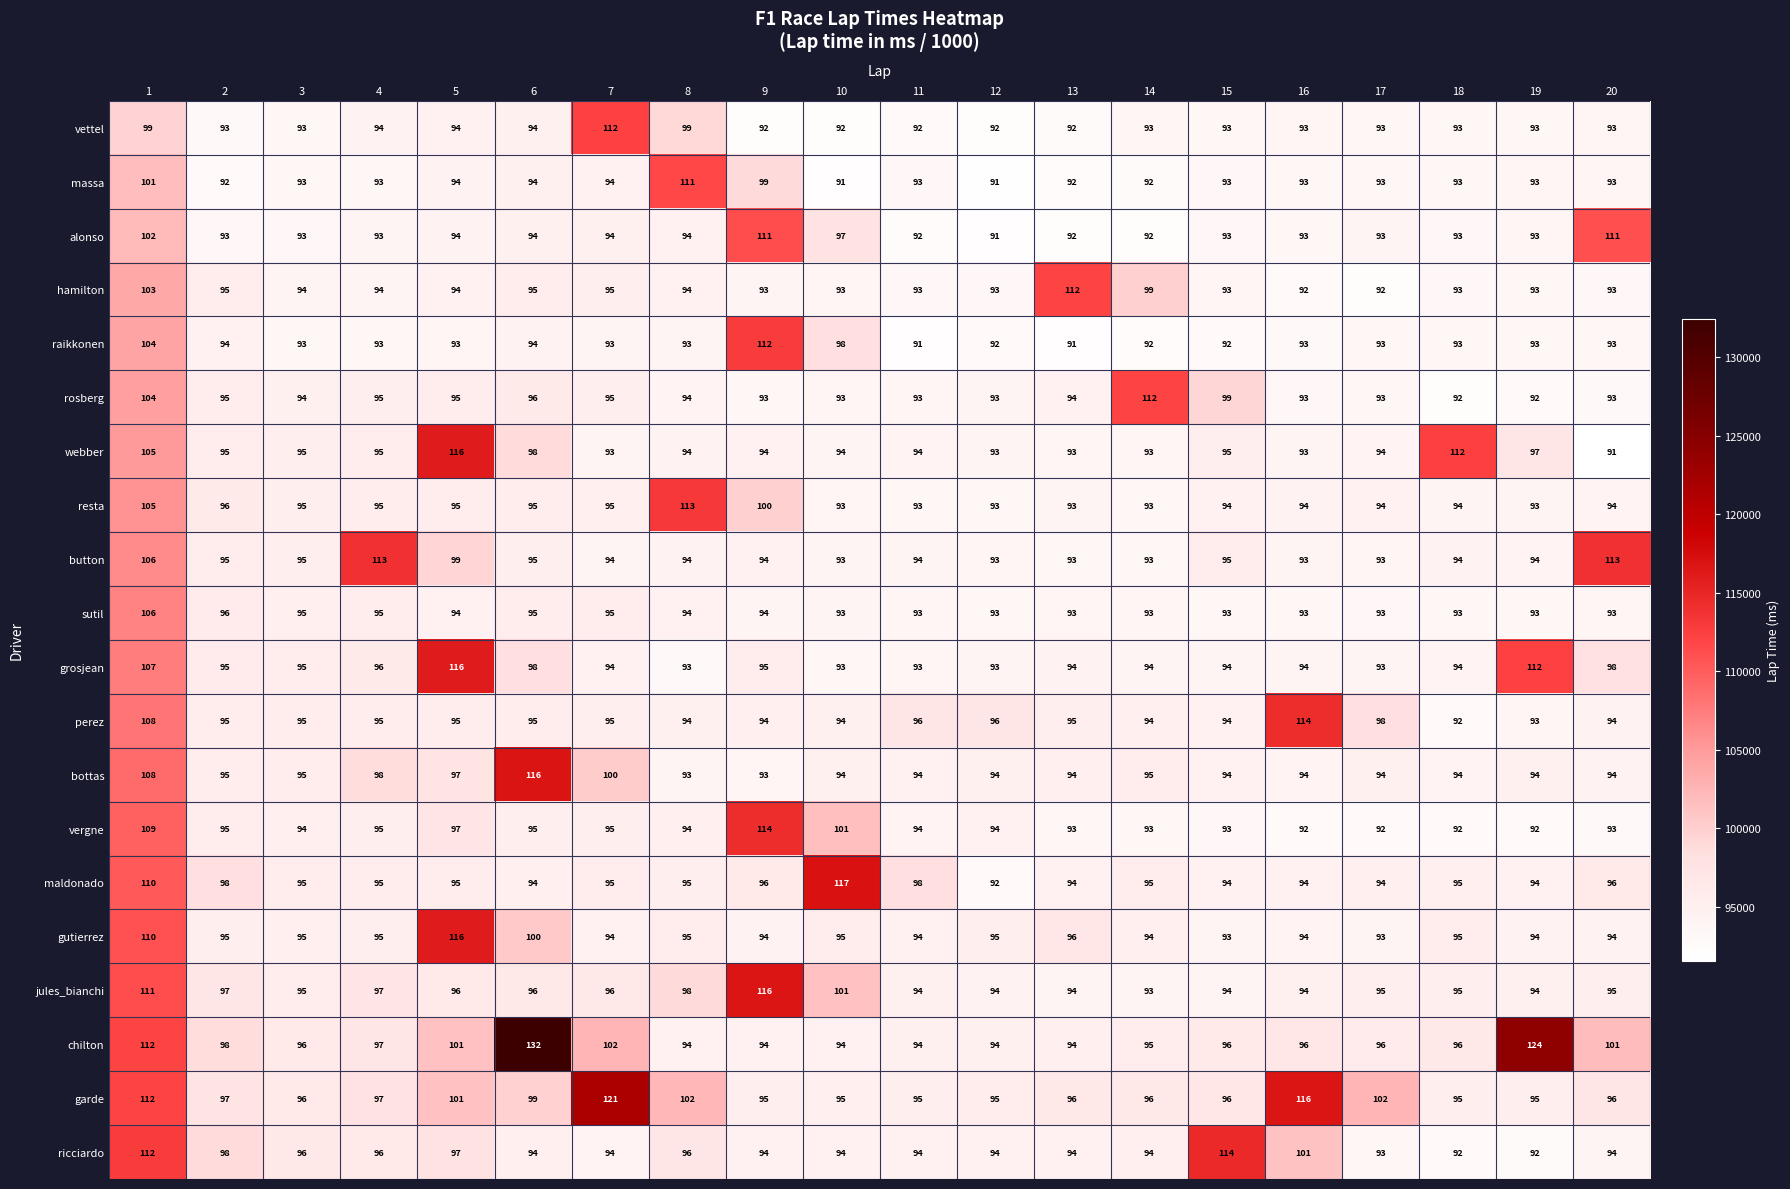

Between 2 and 18, which series saw the biggest shift?

webber